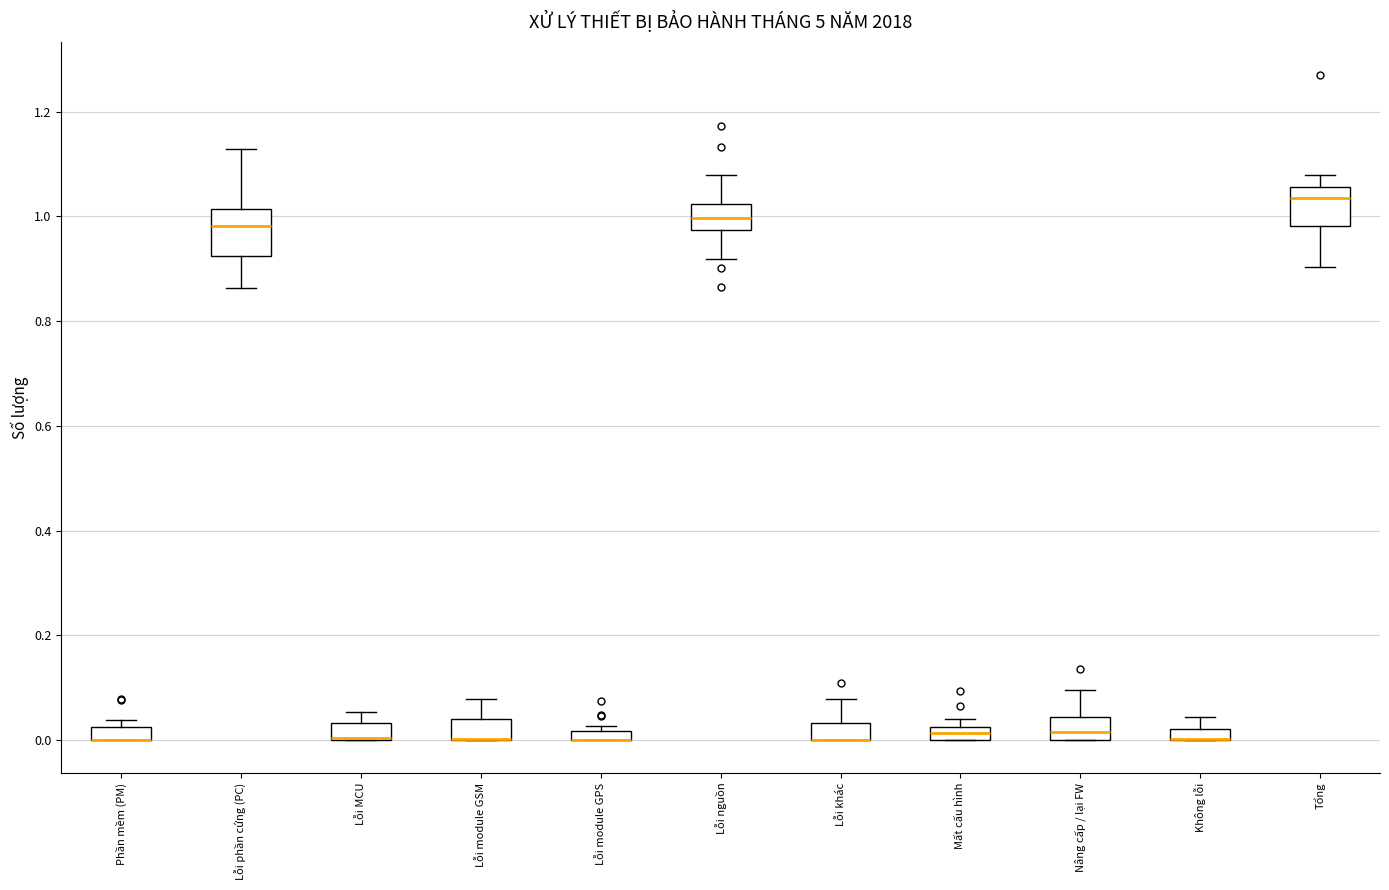

Where is the lower edge of the box for Mất cấu hình on the y-axis? The values are not printed on the chart, so give them approximately, as read against the axis.

0.00